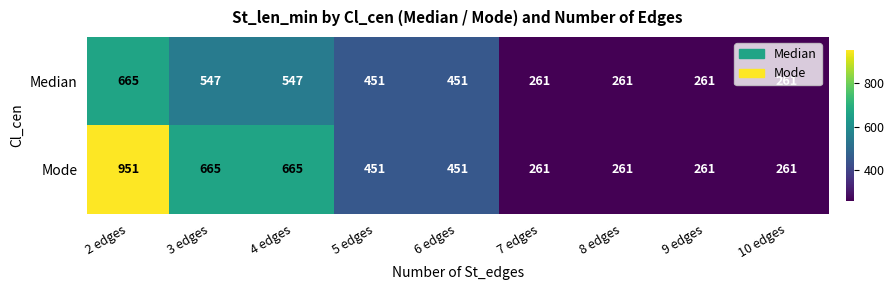

List the series in order of their overall mean, lowest first.

Median, Mode